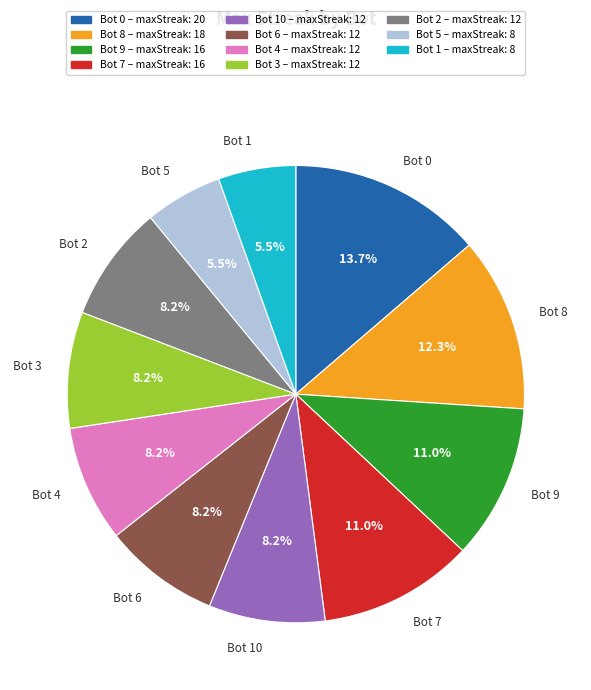

Count the number of slices in the pie.

11